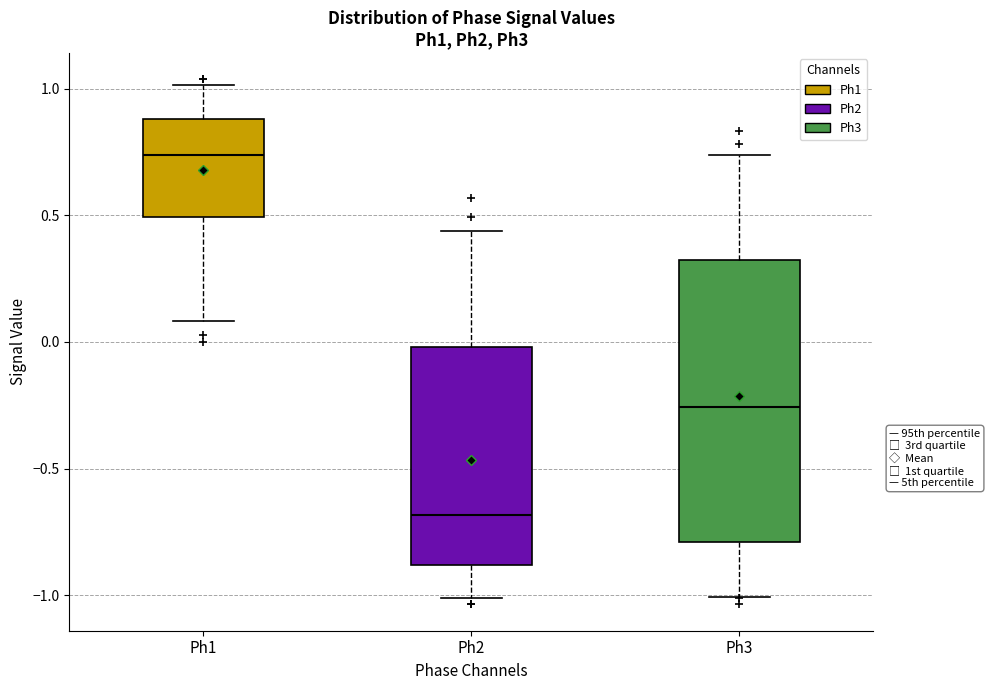

Which box has the lowest median line?

Ph2